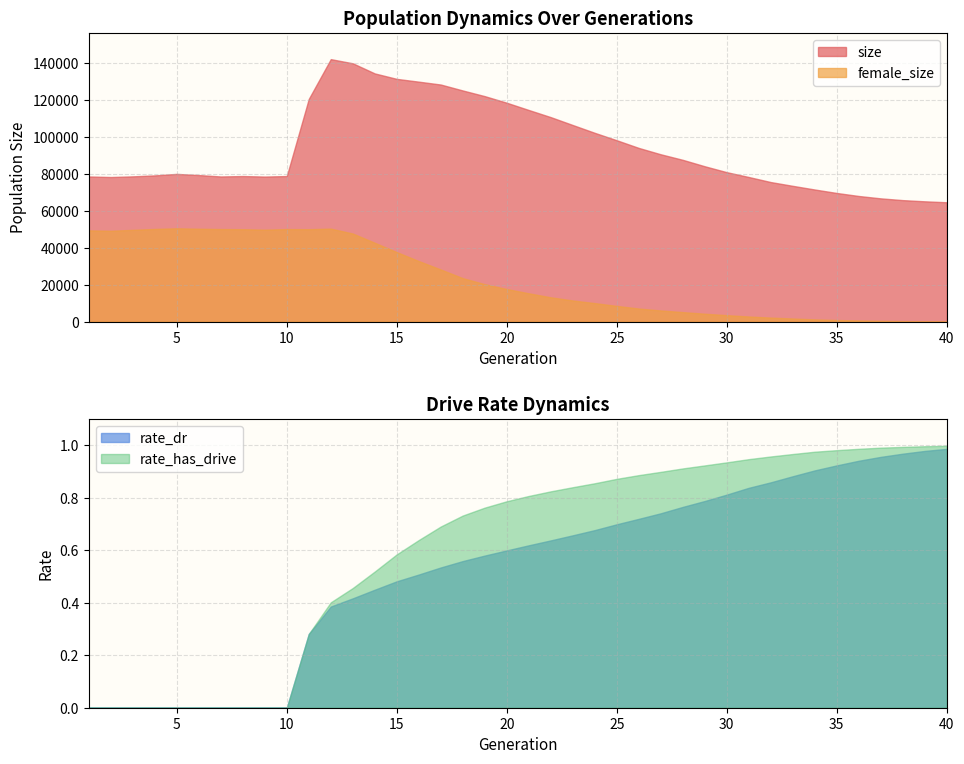

How many interior local valleys does the female_size series have?

3